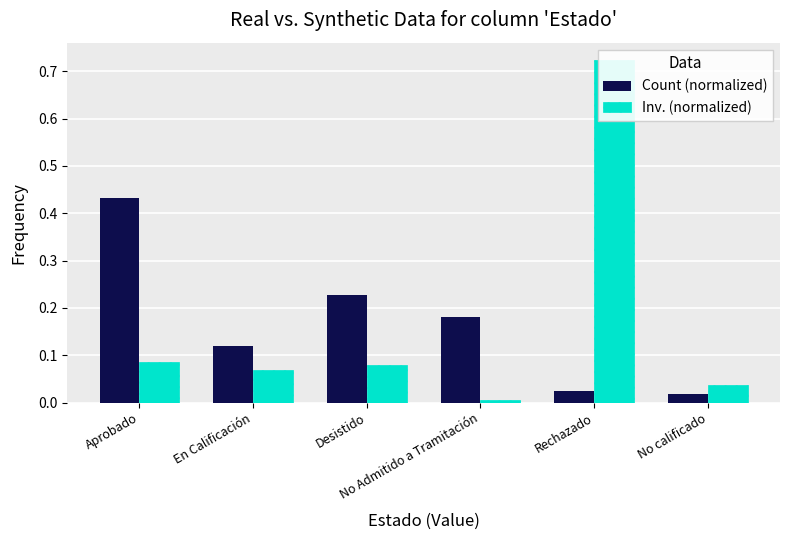

List the labels in order of Count (normalized) value, smallest first.

No calificado, Rechazado, En Calificación, No Admitido a Tramitación, Desistido, Aprobado